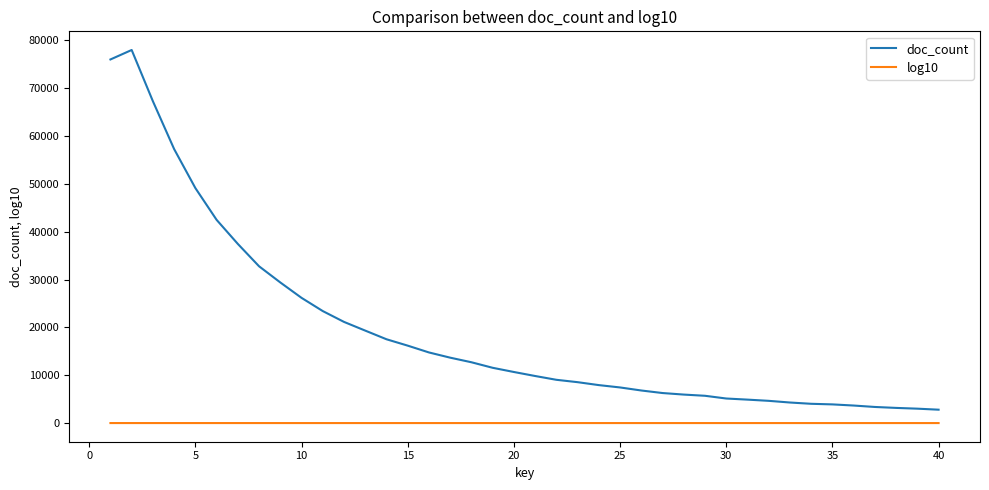

At how many categories does at least one series exceed 36629?

7